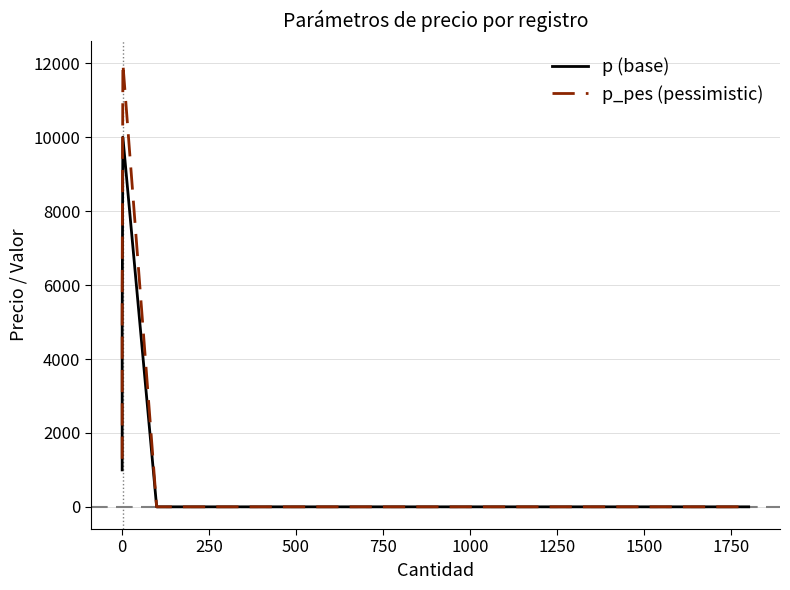

Which category has the lowest value in the p_pes (pessimistic) series?

500